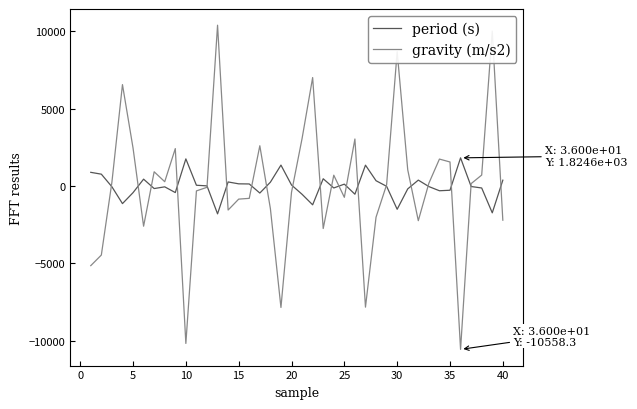

List the series in order of their peak value, highest first.

gravity (m/s2), period (s)